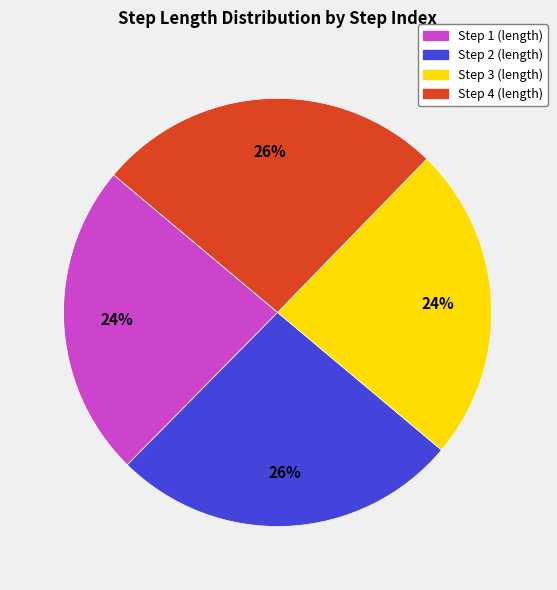

Count the number of slices in the pie.

4